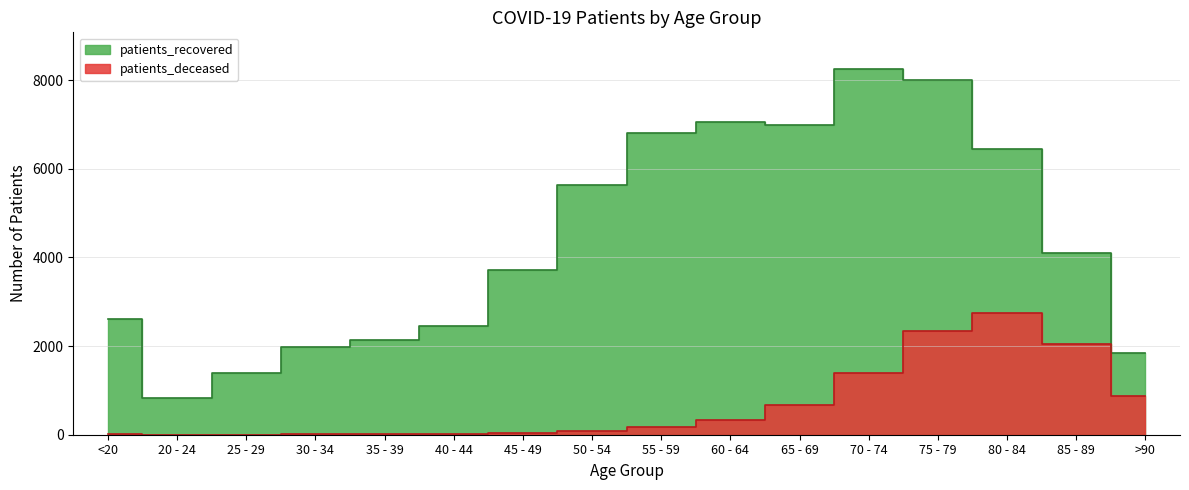

Where is patients_recovered nearest to the value 4537?

85 - 89